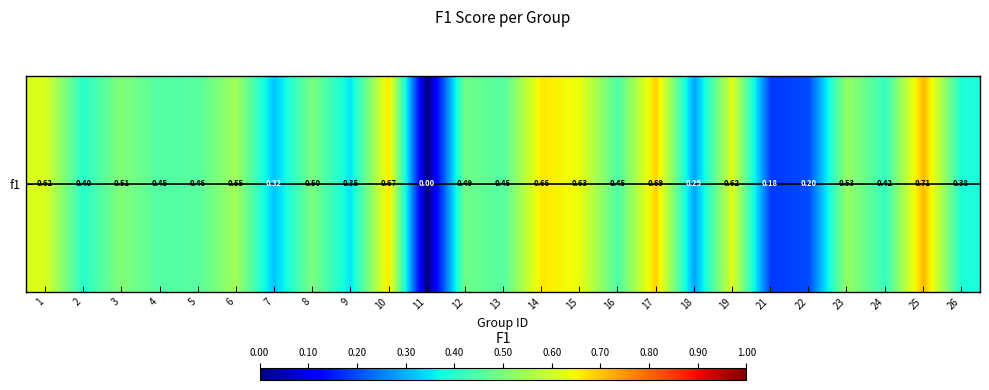

Which has a higher value, 10 or 12?

10